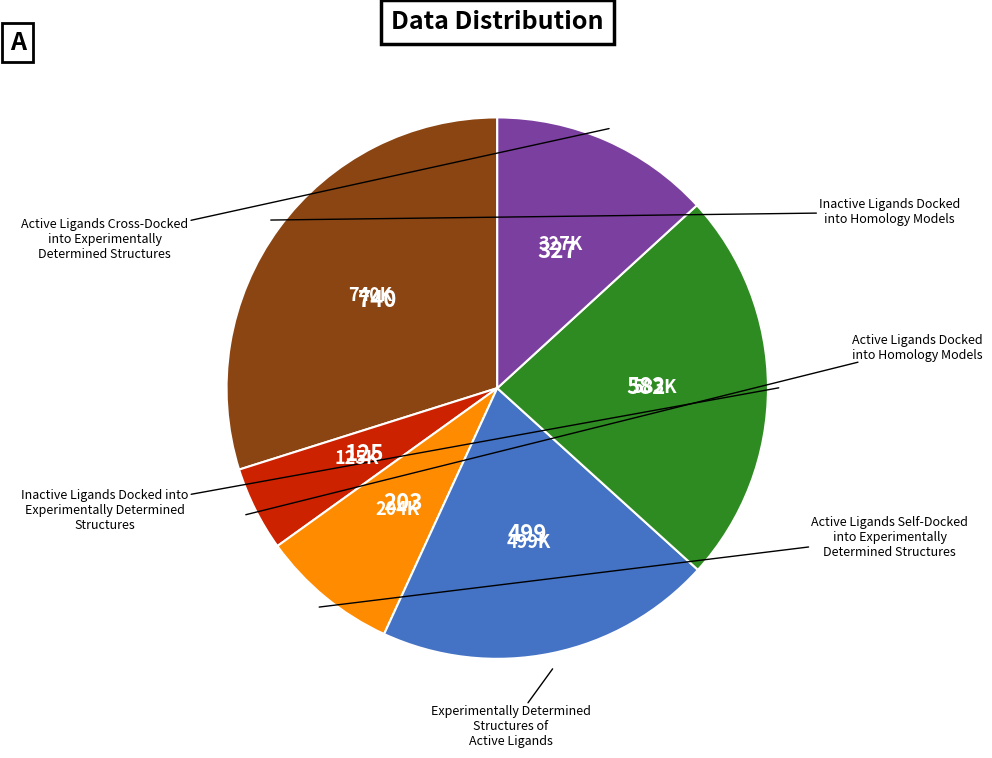

Count the number of slices in the pie.

6